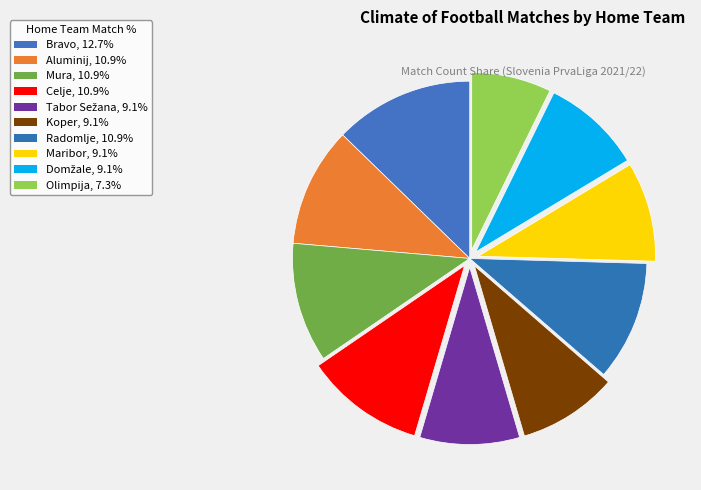

Which has a higher value, Radomlje or Mura?

Radomlje